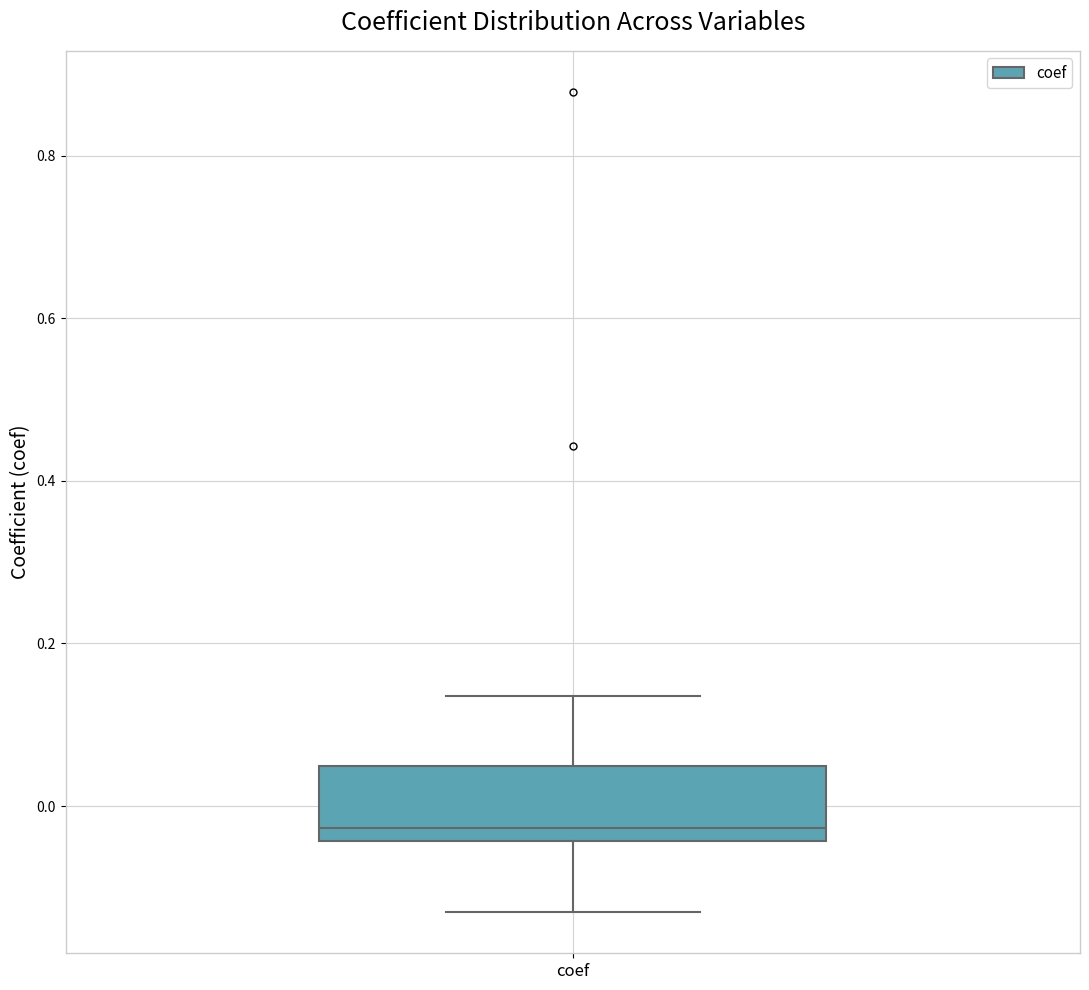

Transcribe this box plot: give where the median line is, the range the box spans, and where the two whiskers end, as read against the y-axis. The values are not printed on the chart, so give them approximately, as read against the axis.

median -0.02, box -0.04 to 0.04, whiskers -0.14 to 0.14